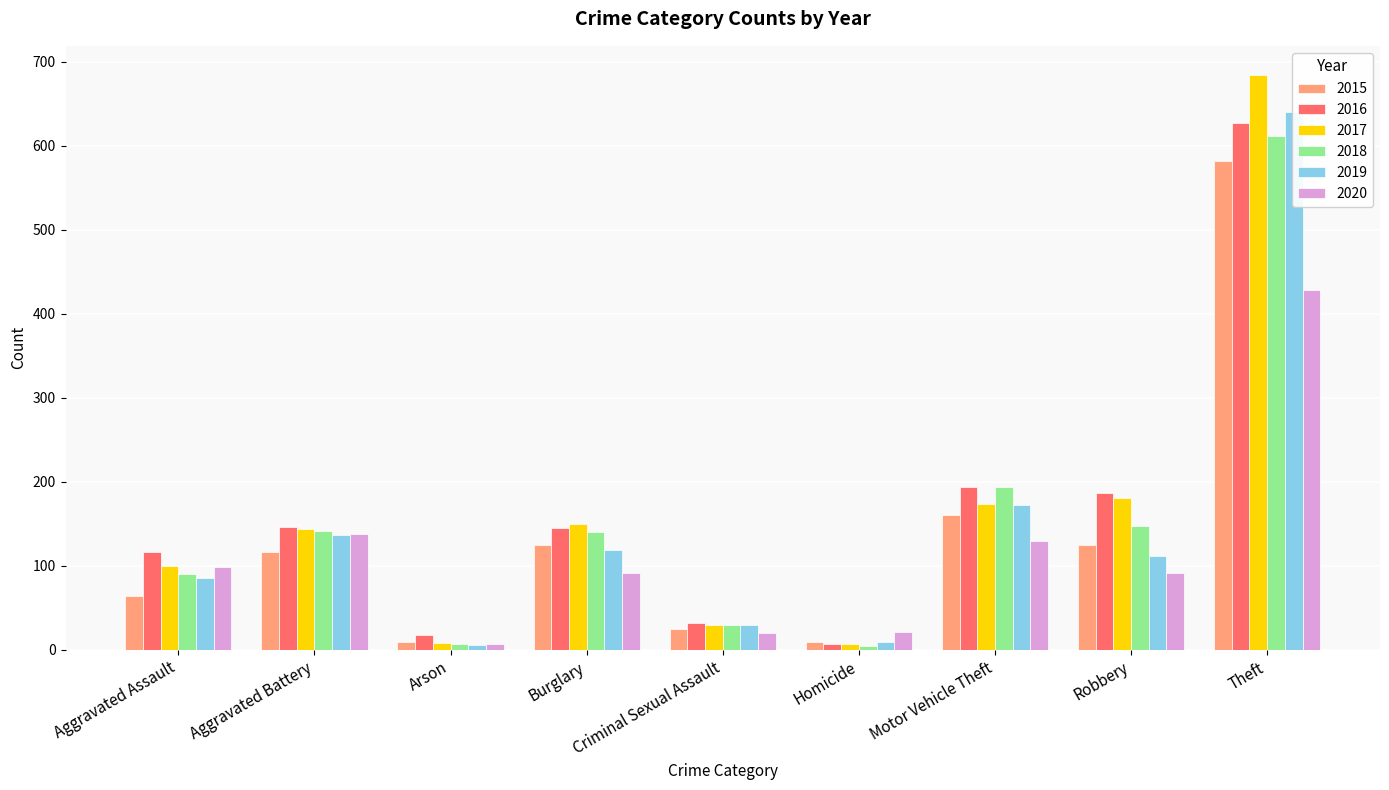

Reading left to right, what are all the values shown in this chart?

2015: Aggravated Assault=64	Aggravated Battery=116	Arson=9	Burglary=125	Criminal Sexual Assault=25	Homicide=9	Motor Vehicle Theft=161	Robbery=125	Theft=582
2016: Aggravated Assault=116	Aggravated Battery=146	Arson=18	Burglary=145	Criminal Sexual Assault=32	Homicide=7	Motor Vehicle Theft=194	Robbery=187	Theft=627
2017: Aggravated Assault=100	Aggravated Battery=144	Arson=8	Burglary=150	Criminal Sexual Assault=29	Homicide=7	Motor Vehicle Theft=174	Robbery=181	Theft=685
2018: Aggravated Assault=90	Aggravated Battery=141	Arson=7	Burglary=140	Criminal Sexual Assault=29	Homicide=4	Motor Vehicle Theft=194	Robbery=147	Theft=612
2019: Aggravated Assault=85	Aggravated Battery=137	Arson=6	Burglary=119	Criminal Sexual Assault=29	Homicide=9	Motor Vehicle Theft=172	Robbery=112	Theft=641
2020: Aggravated Assault=99	Aggravated Battery=138	Arson=7	Burglary=91	Criminal Sexual Assault=20	Homicide=21	Motor Vehicle Theft=130	Robbery=92	Theft=429